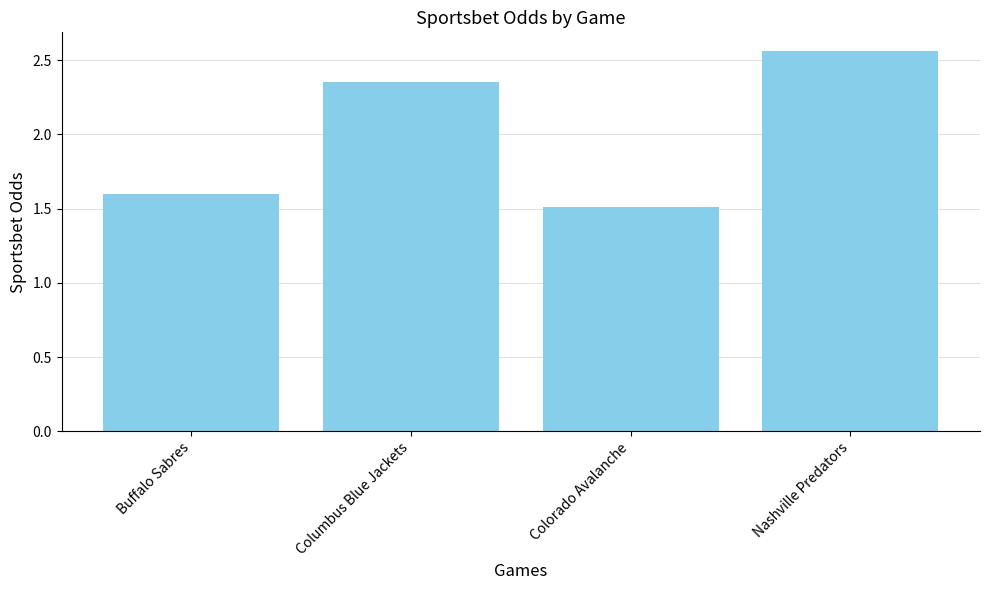

Are the bars horizontal?

No